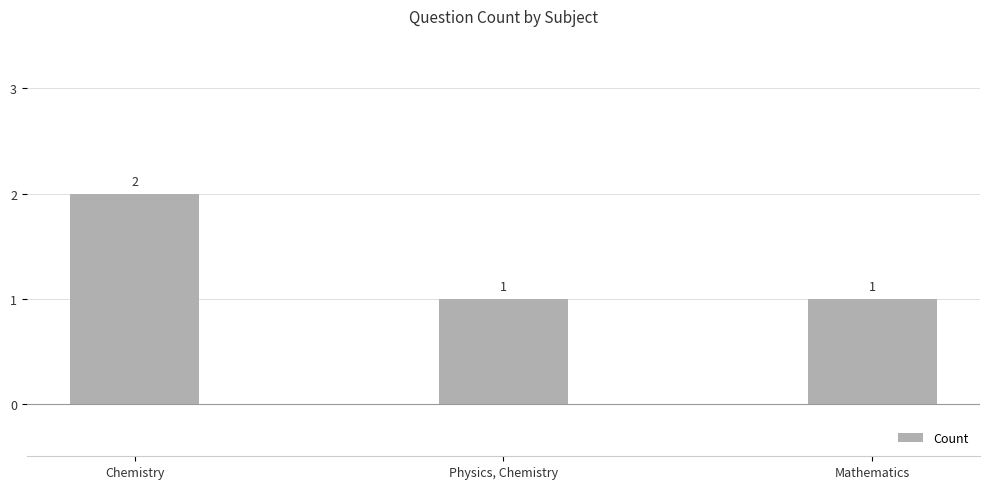

The chart shows a value of 2 at Mathematics. True or false?

False